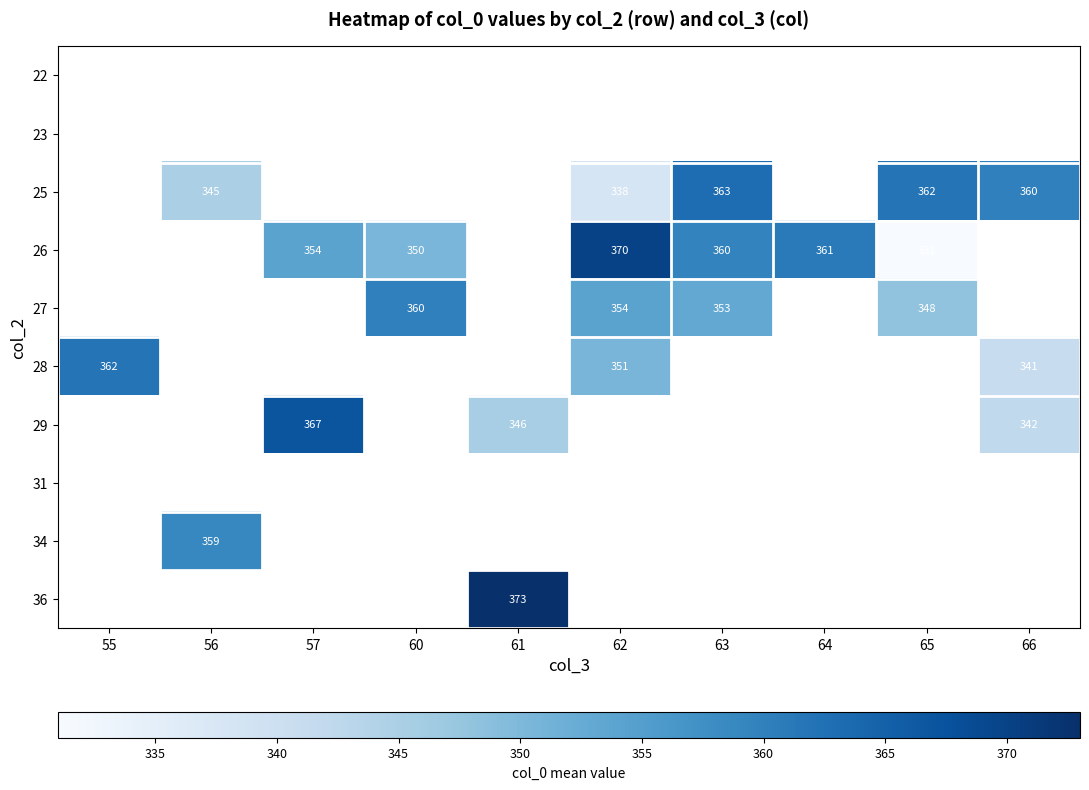

The 27 series shows 590.8 at 62. True or false?

False